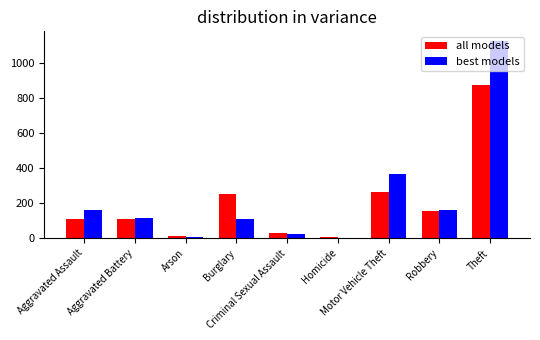

What is the highest value of the all models series?

874